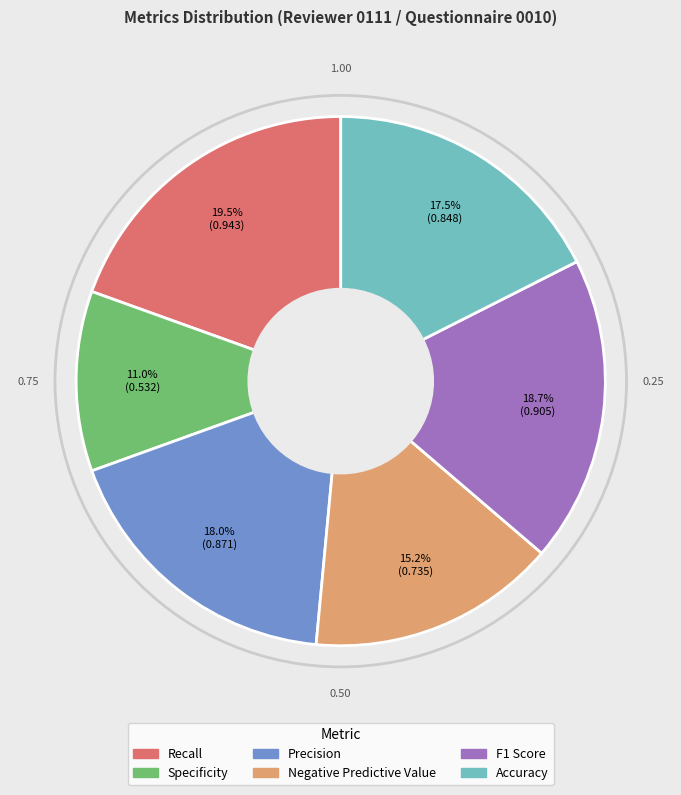

Does Precision account for over 50% of the chart?

No